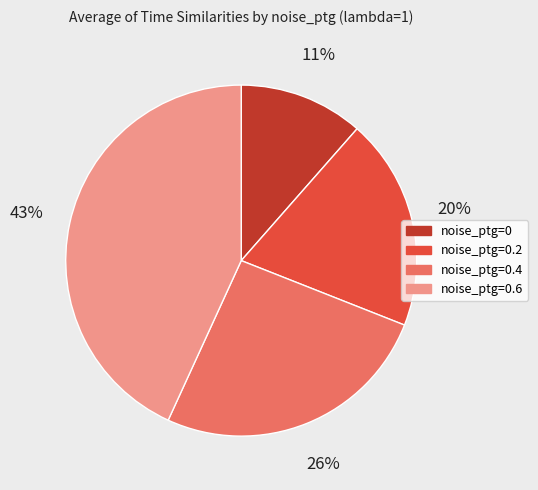

How many slices are in this pie chart?

4